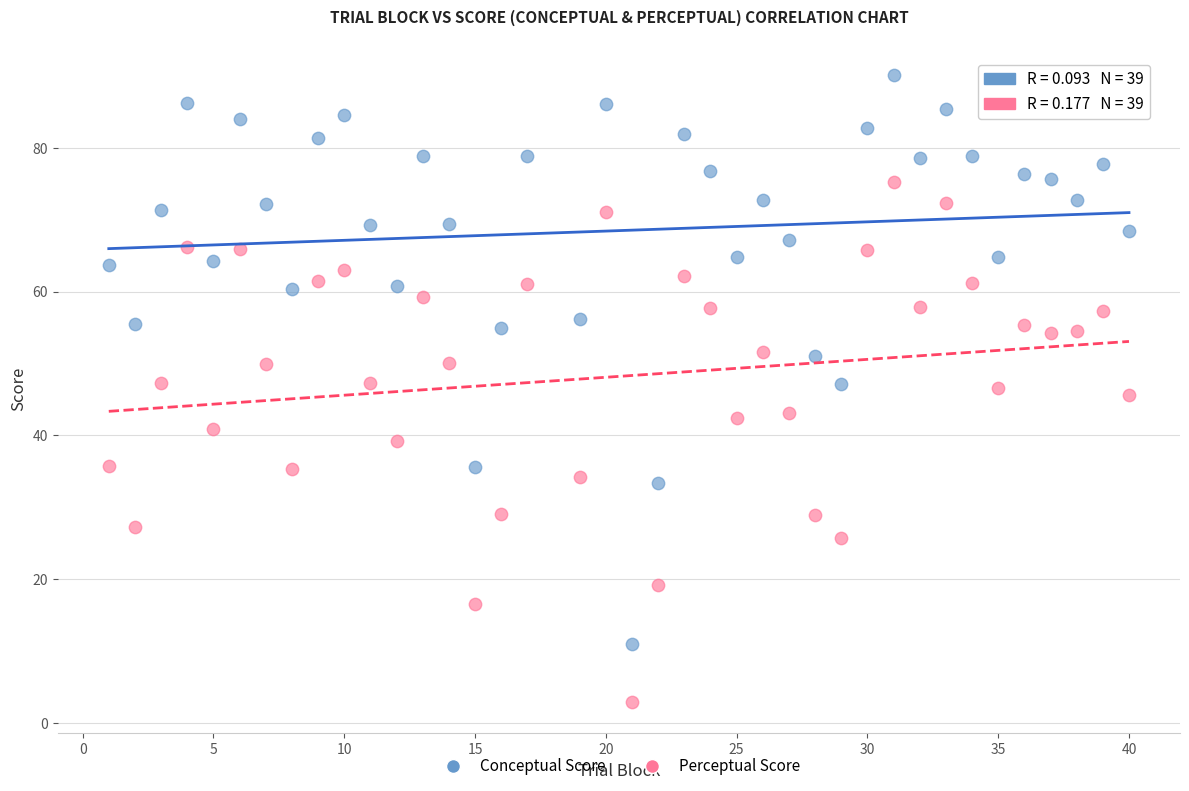

Which series reaches the maximum Y coordinate?

Conceptual Score